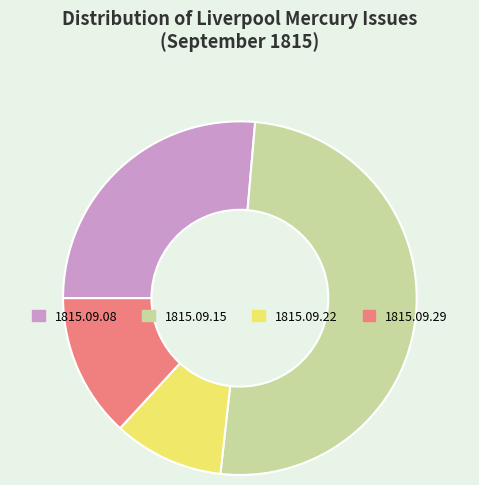

Is there any slice that represents more than half of the pie?

Yes